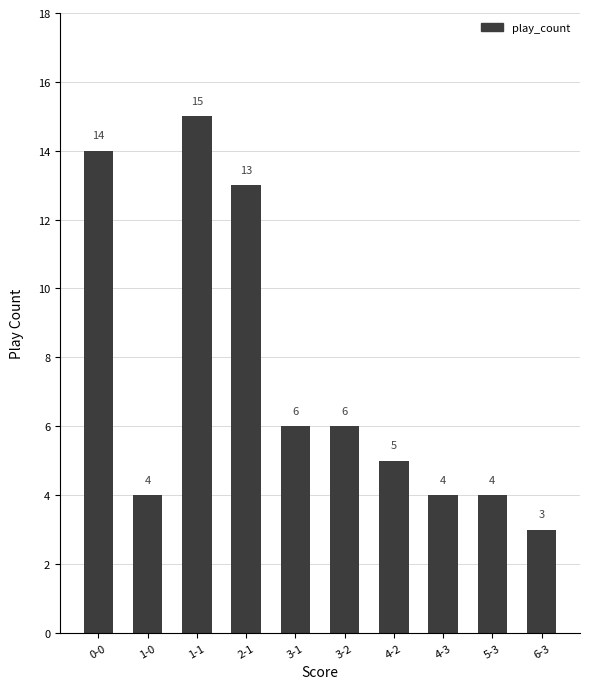

The value at 0-0 is 19. True or false?

False